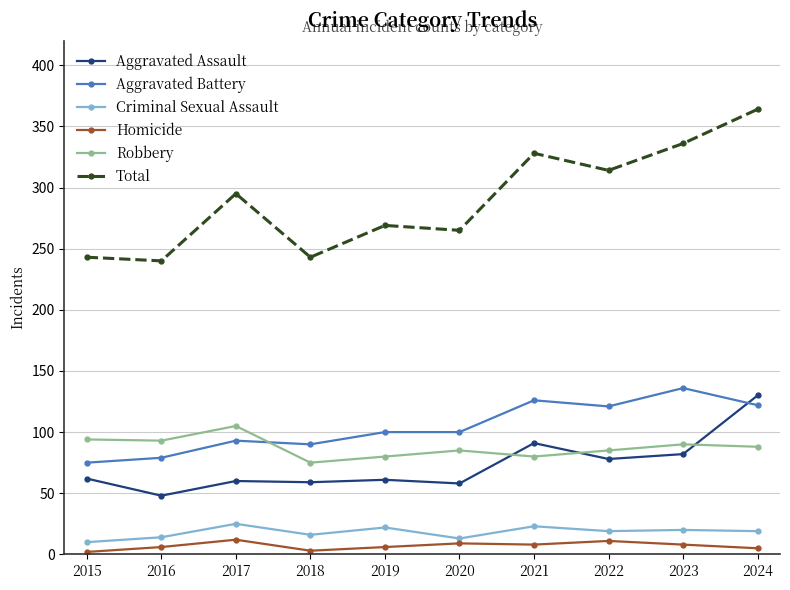

Is it true that Aggravated Battery equals 234 at 2023?

False